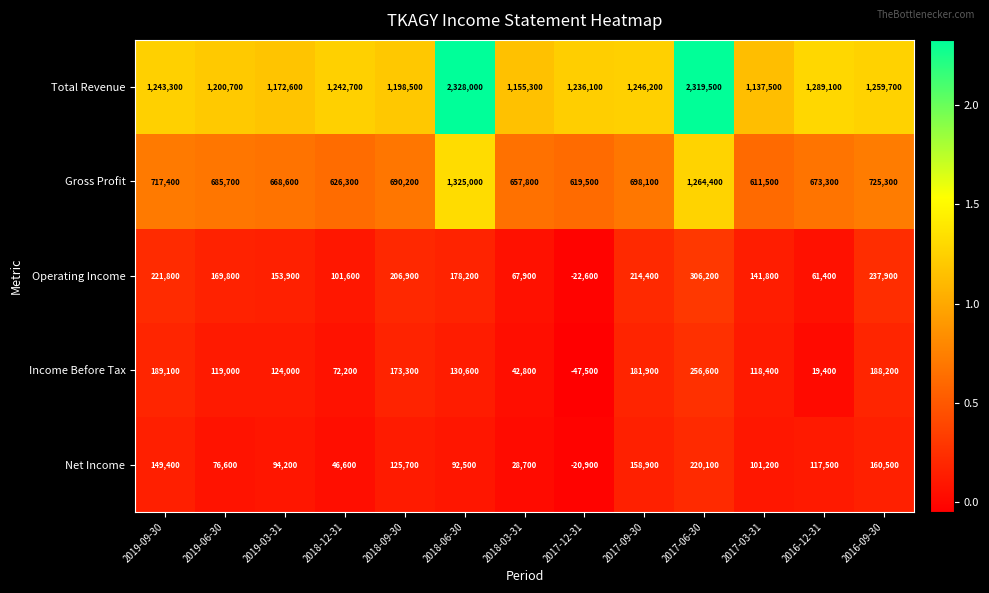

At which label does Income Before Tax reach its peak?

2017-06-30